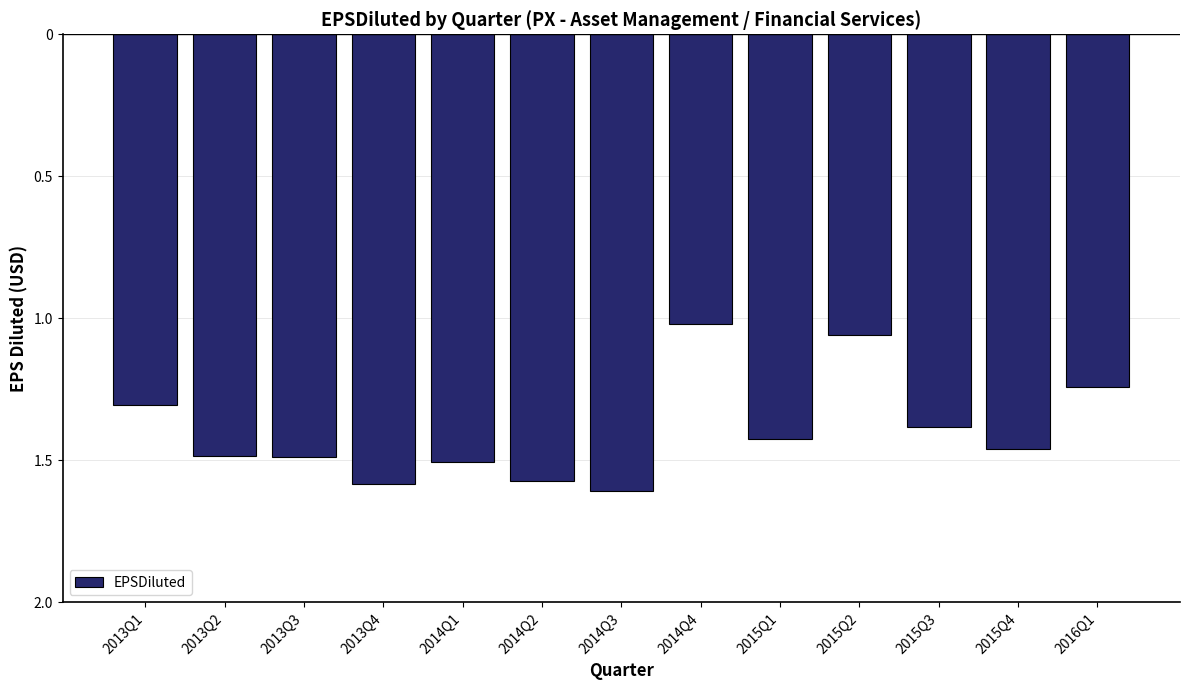

What is the difference between the maximum and minimum values?

0.6